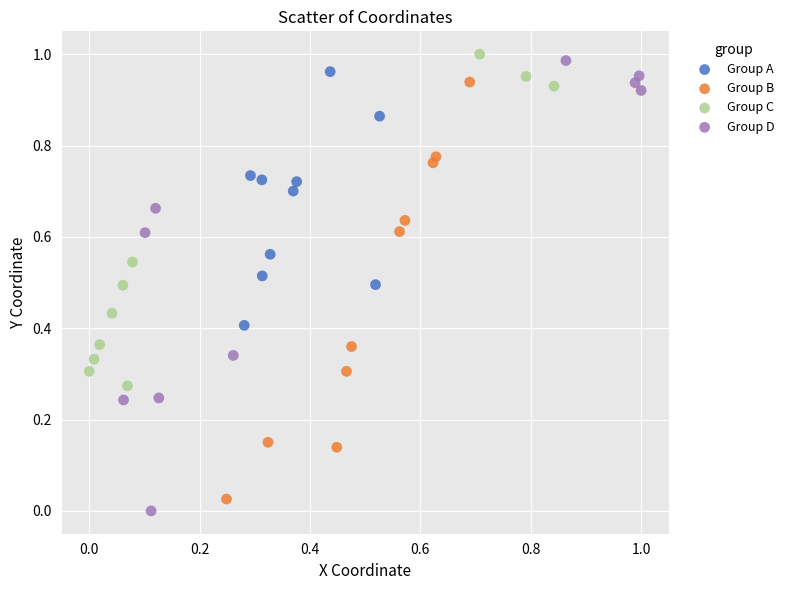

Which series has the largest Y range (max minus min)?

Group D